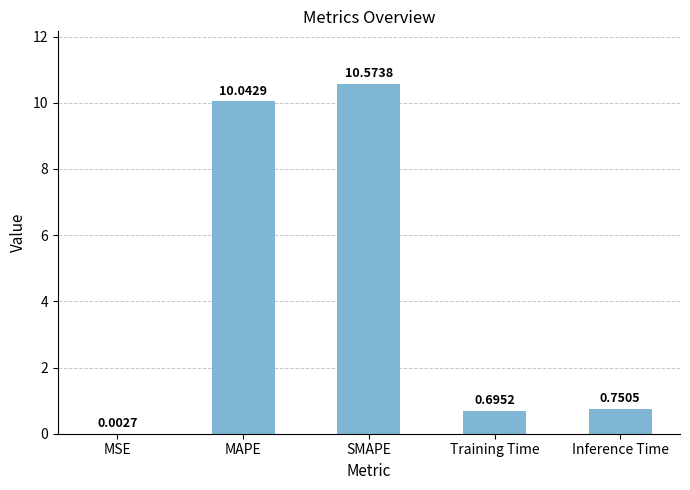

Between SMAPE and MSE, which is larger?

SMAPE